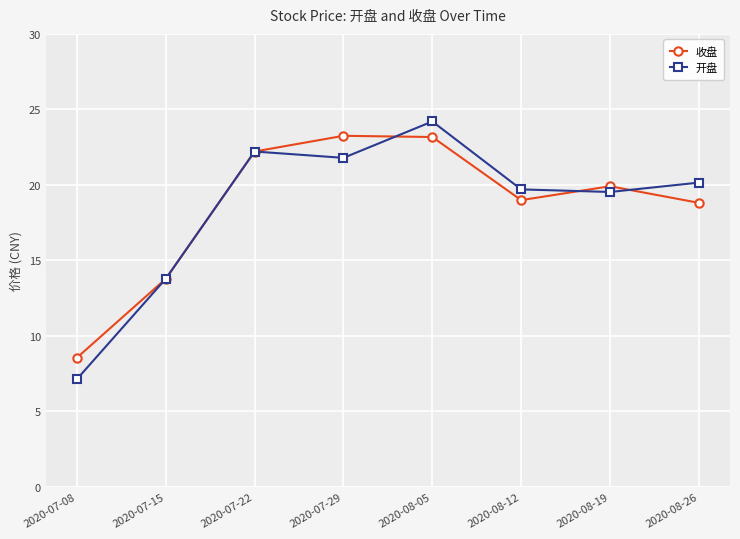

What is the difference between the 收盘 values at 2020-08-19 and 2020-07-08?

11.4